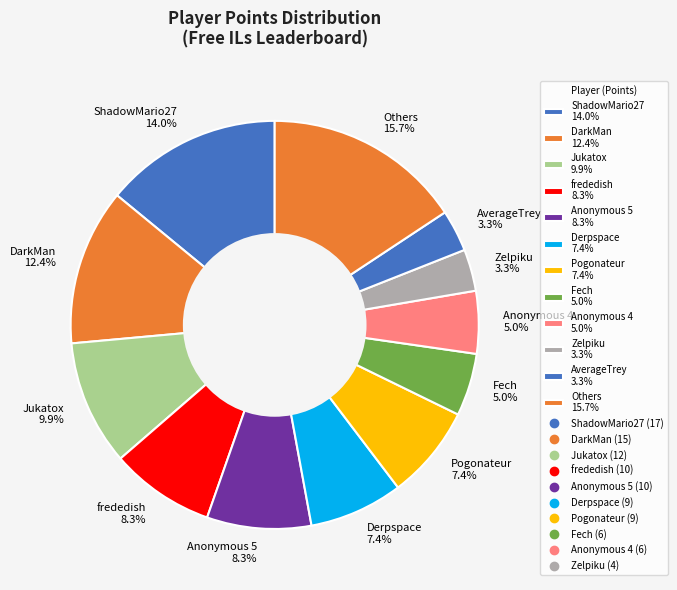

Which slice is the largest?

Others 15.7%